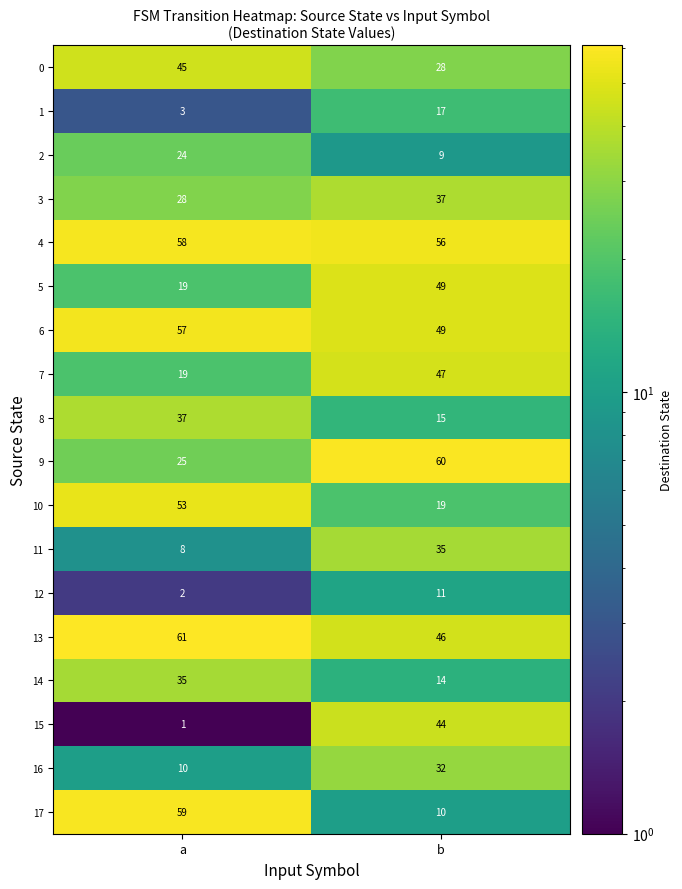

What is the approximate value of 5 at a?

19